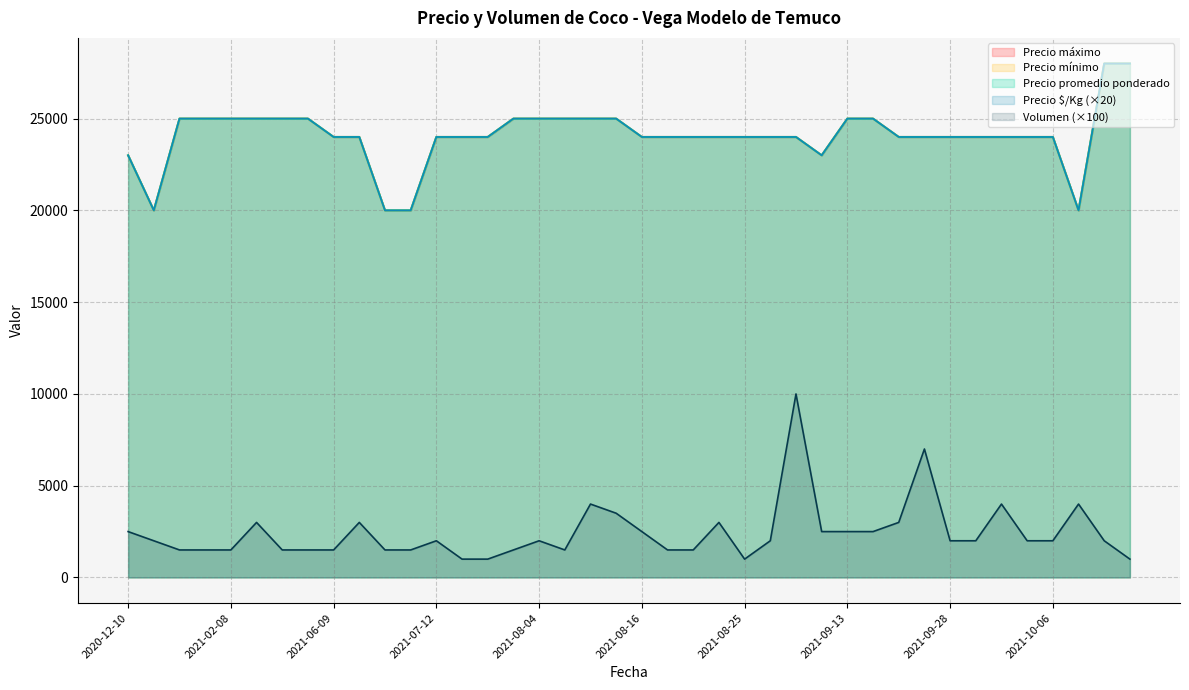

At which category is the sum across all series the highest?

2021-12-02